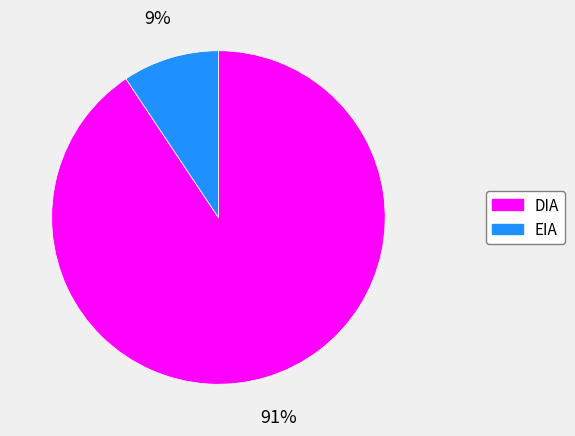

To the nearest percent, what percentage of the pie is EIA?

9%